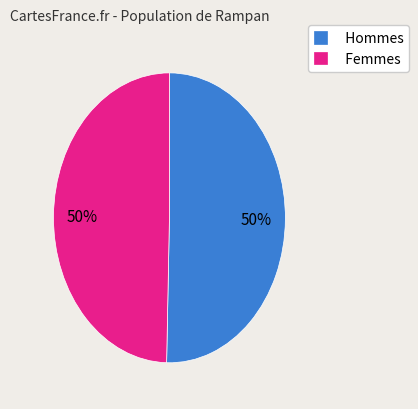

To the nearest percent, what is the average slice percentage?

50%